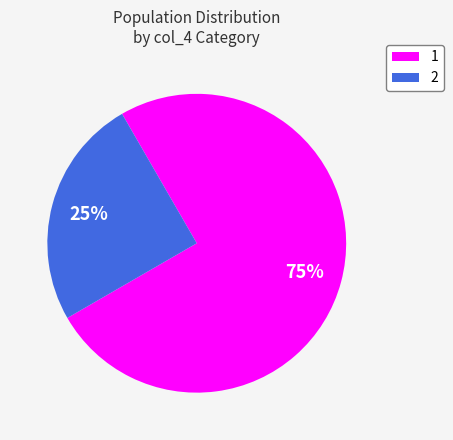

How many segments does this pie chart have?

2